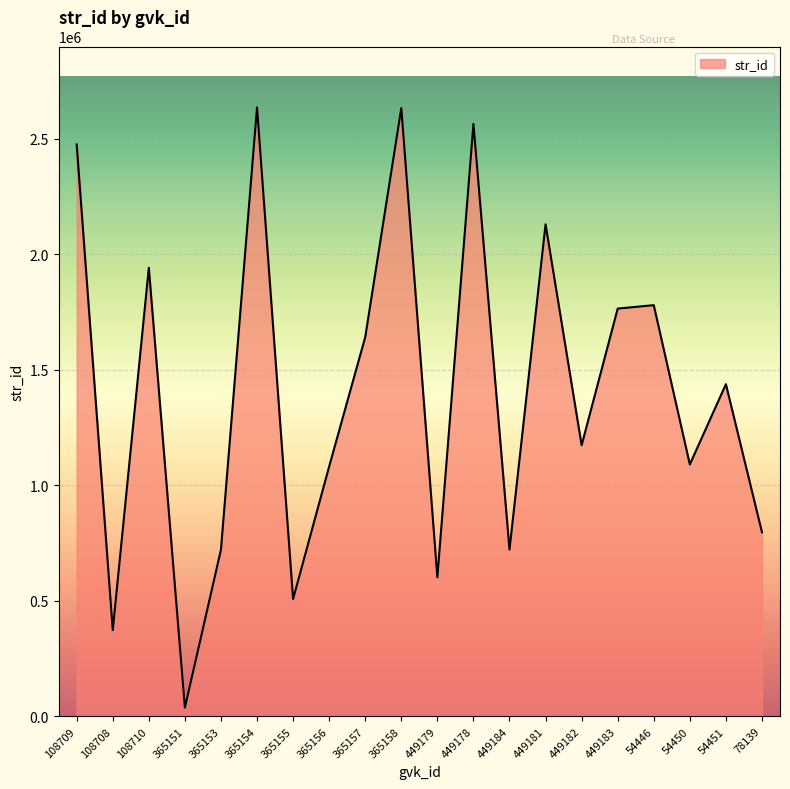

The value at 108710 is 1941409. True or false?

True